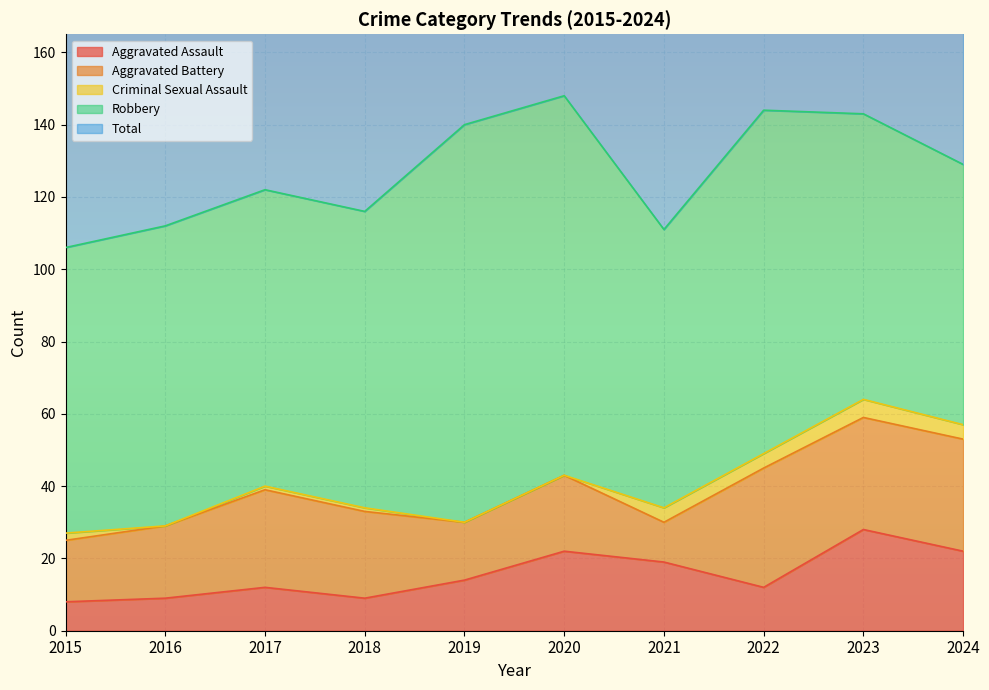

Does the chart display data point markers on the line(s)?

No